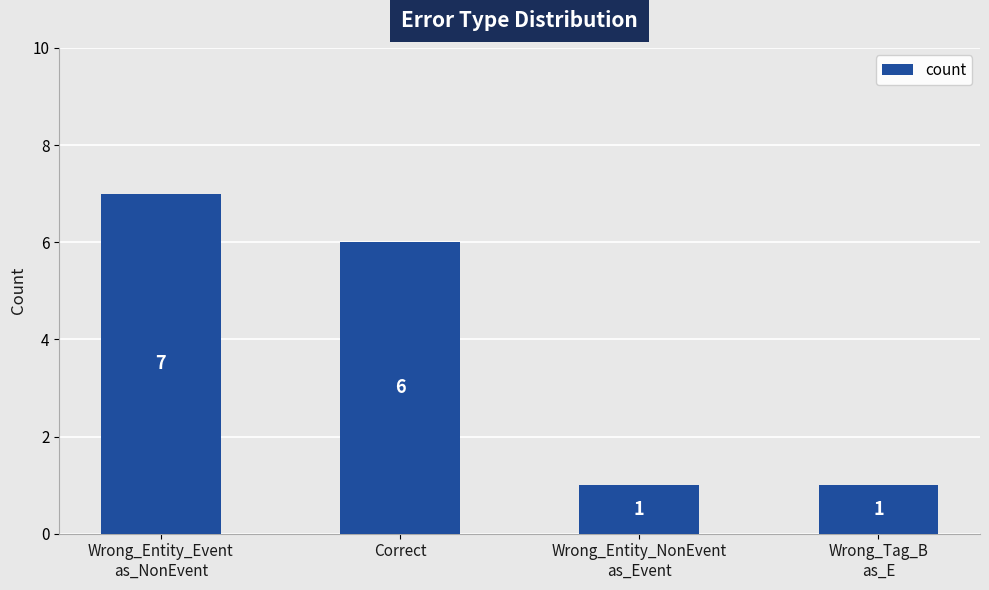

What position from the right is Correct?

3